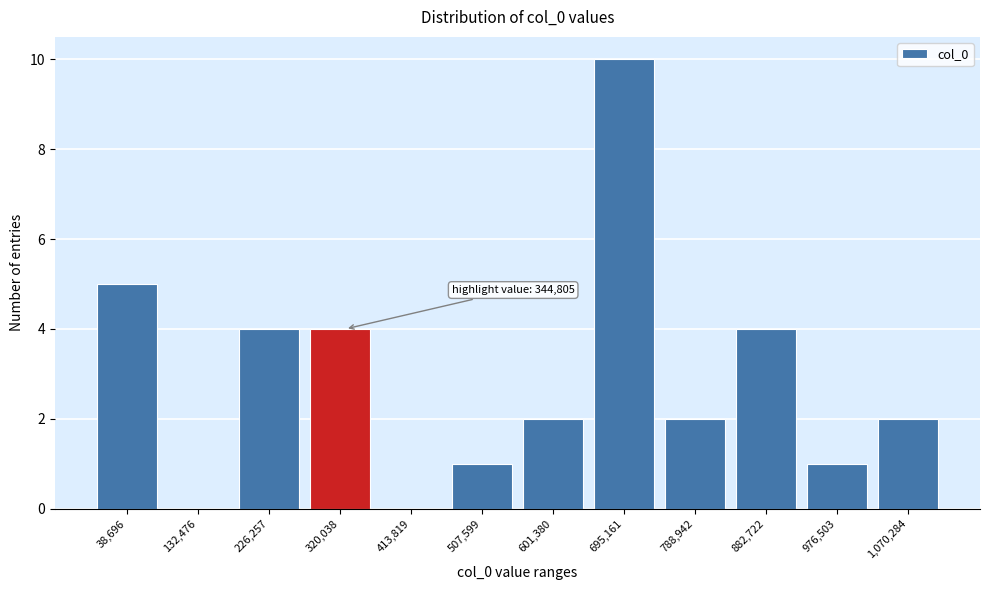

Reading left to right, list all the values displayed in this chart.

38,696=5	132,476=0	226,257=4	320,038=4	413,819=0	507,599=1	601,380=2	695,161=10	788,942=2	882,722=4	976,503=1	1,070,284=2